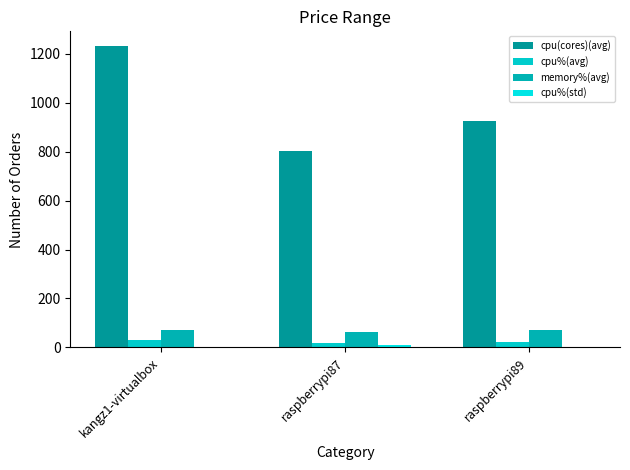

Which series has the largest total across all categories?

cpu(cores)(avg)